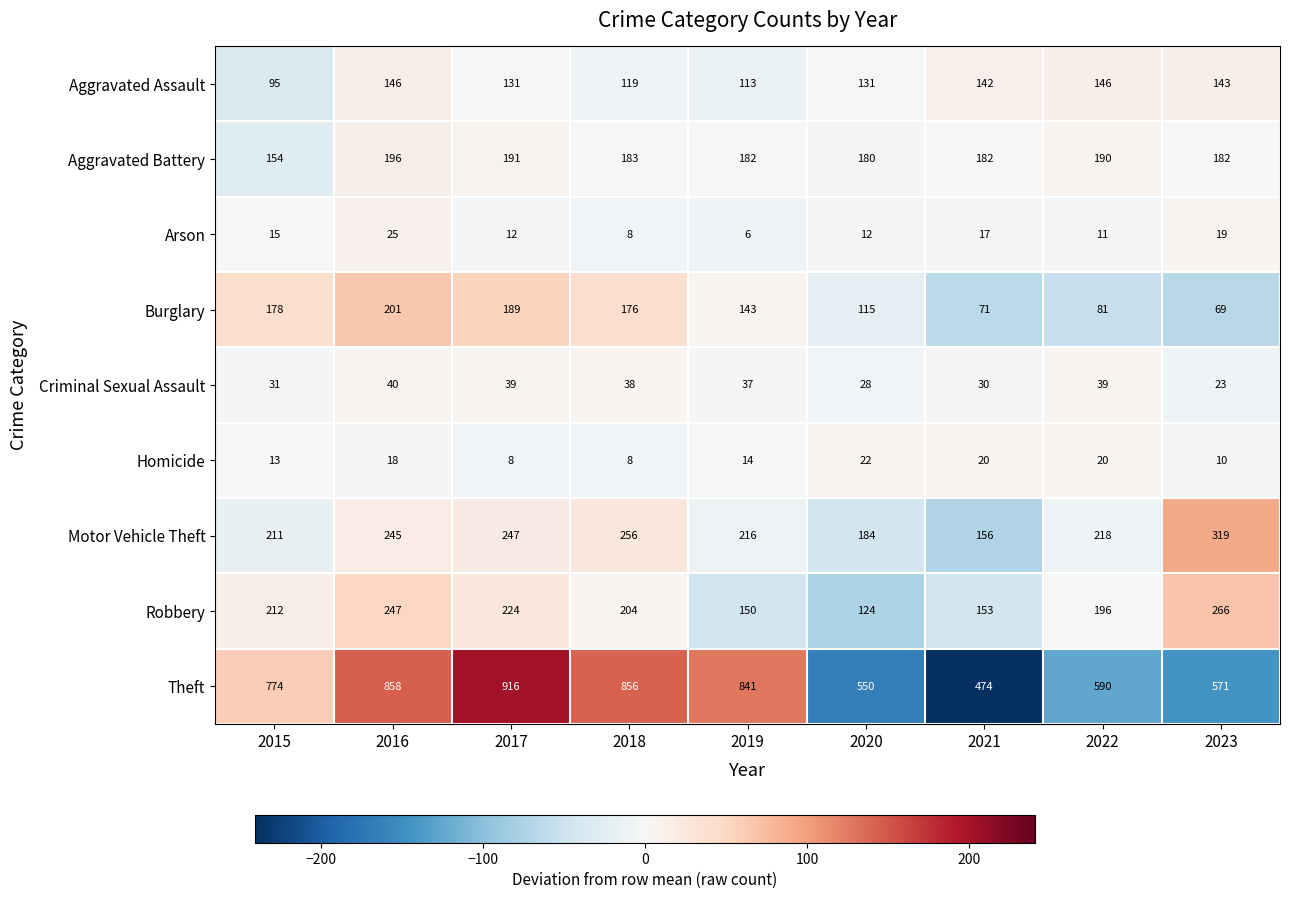

At how many categories does at least one series exceed 692?

5